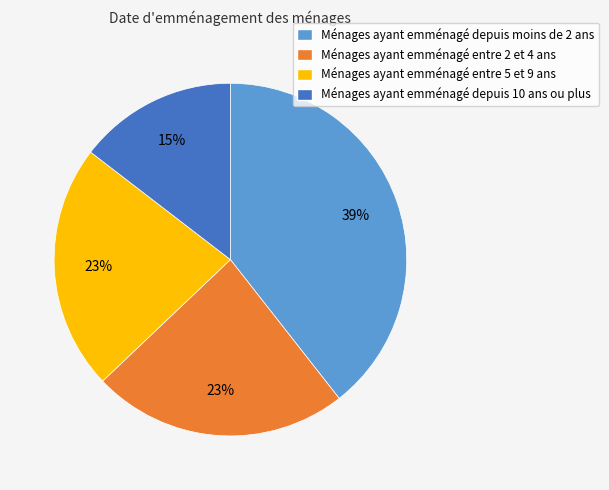

How many segments does this pie chart have?

4